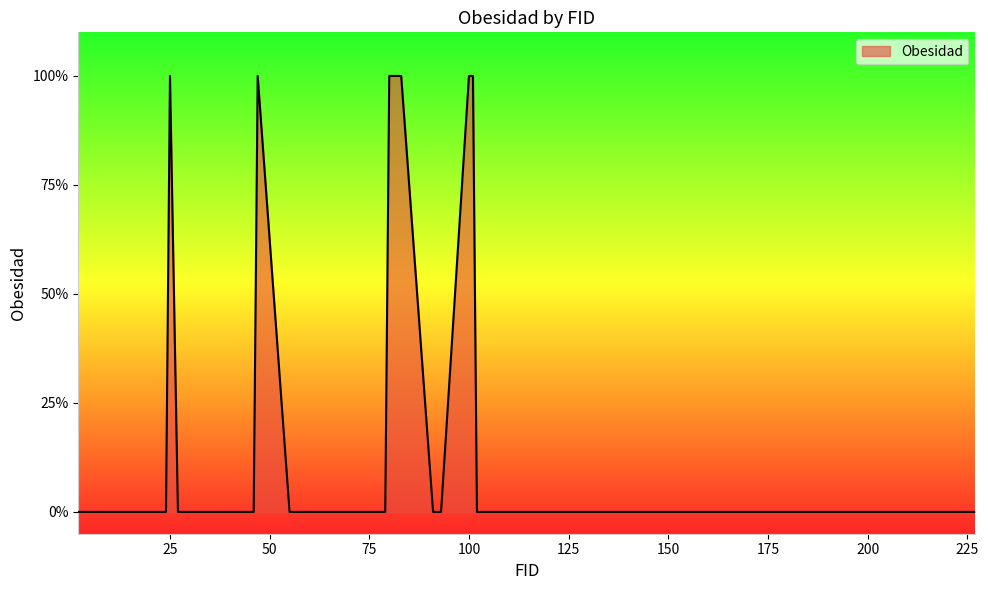

How many interior local peaks (higher than both neighbors) does the data have?

2